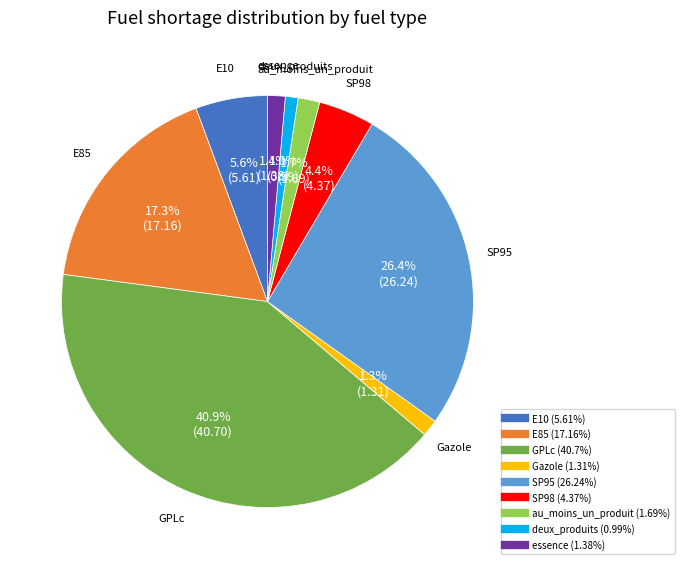

Is deux_produits the majority of the pie?

No